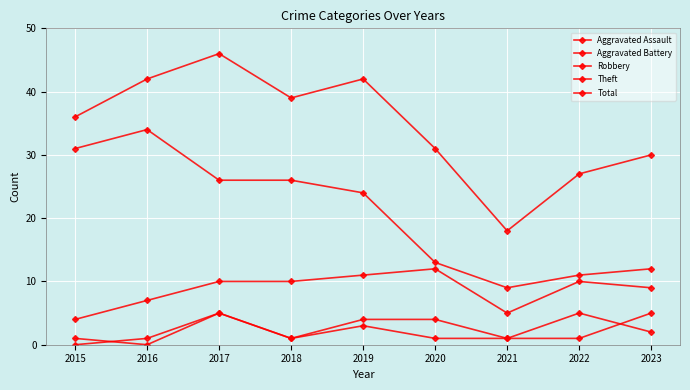

How many lines are shown in the chart?

5